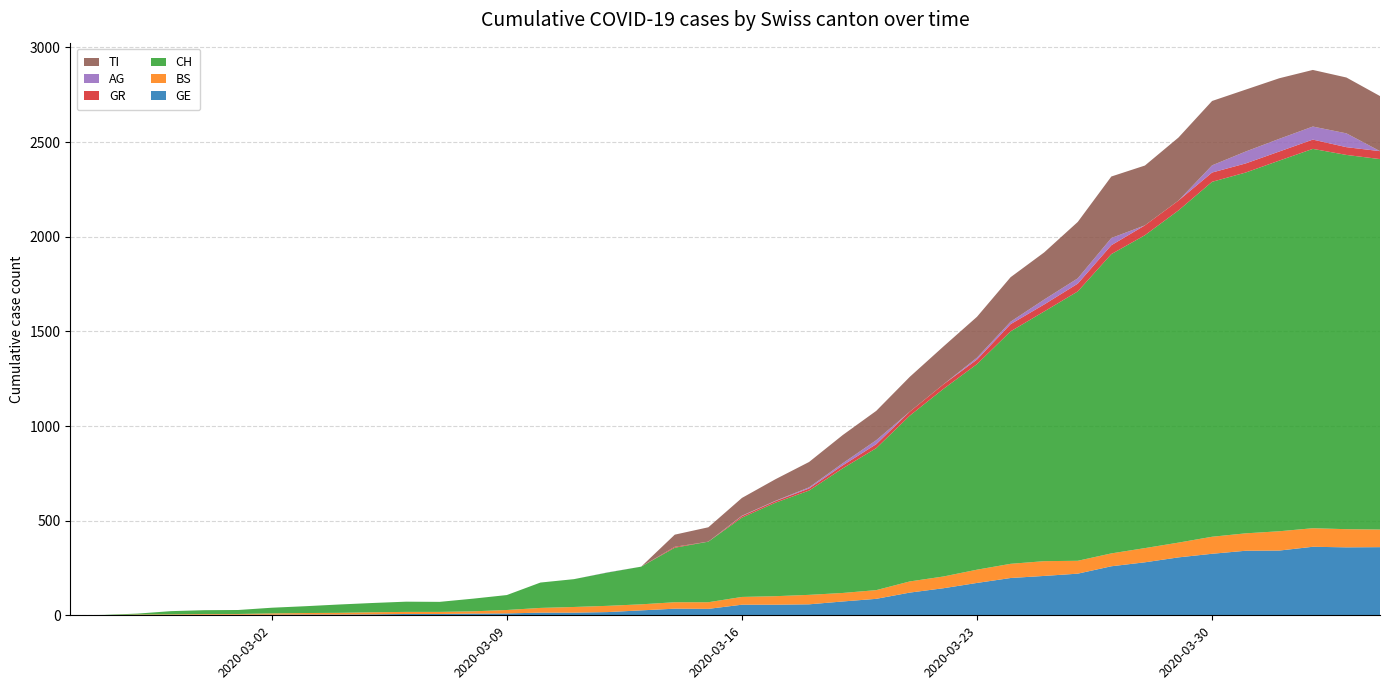

Reading right to left, extract all data points from this chart.

GE: 39=360	38=359	37=362	36=342	35=341	34=325	33=306	32=280	31=259	30=220	29=208	28=197	27=171	26=143	25=120	24=87	23=73	22=58	21=56	20=56	19=34	18=35	17=26	16=17	15=14	14=14	13=10	12=9	11=7	10=7	9=5	8=4	7=4	6=3	5=3	4=3	3=2	2=1	1=1	0=0
BS: 39=93	38=96	37=98	36=102	35=92	34=90	33=78	32=75	31=68	30=68	29=78	28=75	27=70	26=62	25=59	24=46	23=45	22=50	21=45	20=41	19=35	18=34	17=32	16=33	15=30	14=25	13=18	12=12	11=11	10=11	9=11	8=9	7=8	6=7	5=4	4=4	3=3	2=3	1=0	0=0
CH: 39=1957	38=1977	37=2004	36=1958	35=1906	34=1875	33=1755	32=1653	31=1581	30=1423	29=1319	28=1228	27=1086	26=991	25=876	24=750	23=658	22=551	21=494	20=419	19=320	18=288	17=199	16=176	15=147	14=134	13=79	12=67	11=53	10=54	9=49	8=44	7=36	6=30	5=21	4=20	3=17	2=5	1=1	0=0
GR: 39=42	38=41	37=49	36=48	35=48	34=49	33=52	32=52	31=47	30=41	29=37	28=38	27=24	26=24	25=21	24=21	23=16	22=11	21=8	20=8	19=0	18=5	17=0	16=0	15=0	14=0	13=0	12=0	11=0	10=0	9=0	8=0	7=0	6=0	5=0	4=0	3=0	2=0	1=0	0=0
AG: 39=0	38=73	37=69	36=67	35=63	34=38	33=0	32=0	31=38	30=28	29=26	28=13	27=10	26=0	25=0	24=21	23=11	22=6	21=2	20=2	19=0	18=0	17=0	16=1	15=0	14=0	13=0	12=0	11=0	10=0	9=0	8=0	7=0	6=0	5=0	4=0	3=0	2=0	1=0	0=0
TI: 39=291	38=295	37=299	36=320	35=327	34=340	33=333	32=316	31=325	30=298	29=249	28=235	27=216	26=200	25=184	24=155	23=149	22=134	21=114	20=94	19=76	18=64	17=0	16=0	15=0	14=0	13=0	12=0	11=0	10=0	9=0	8=0	7=0	6=0	5=0	4=0	3=0	2=0	1=0	0=0